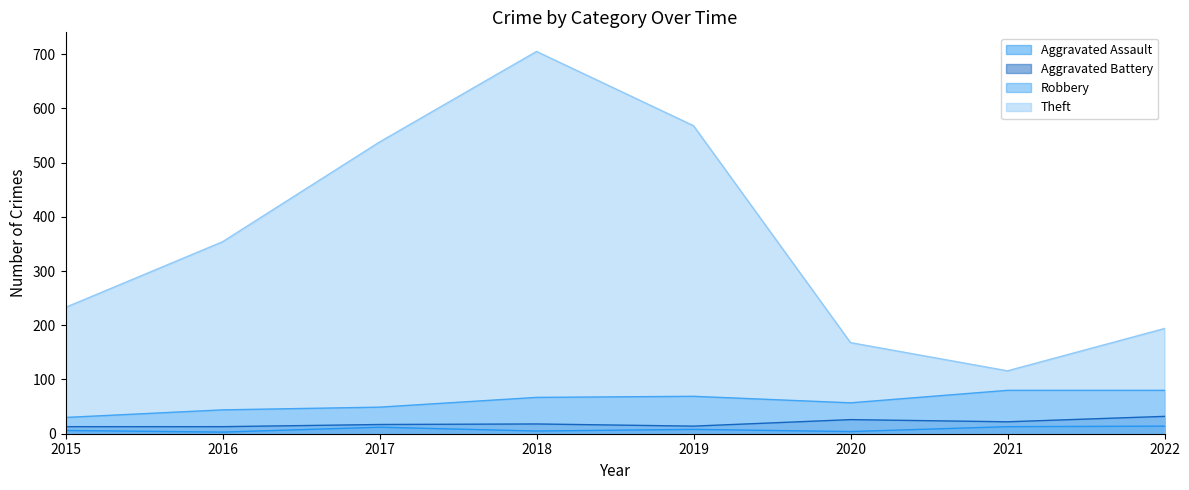

True or false: Robbery and Aggravated Assault intersect in this chart.

False